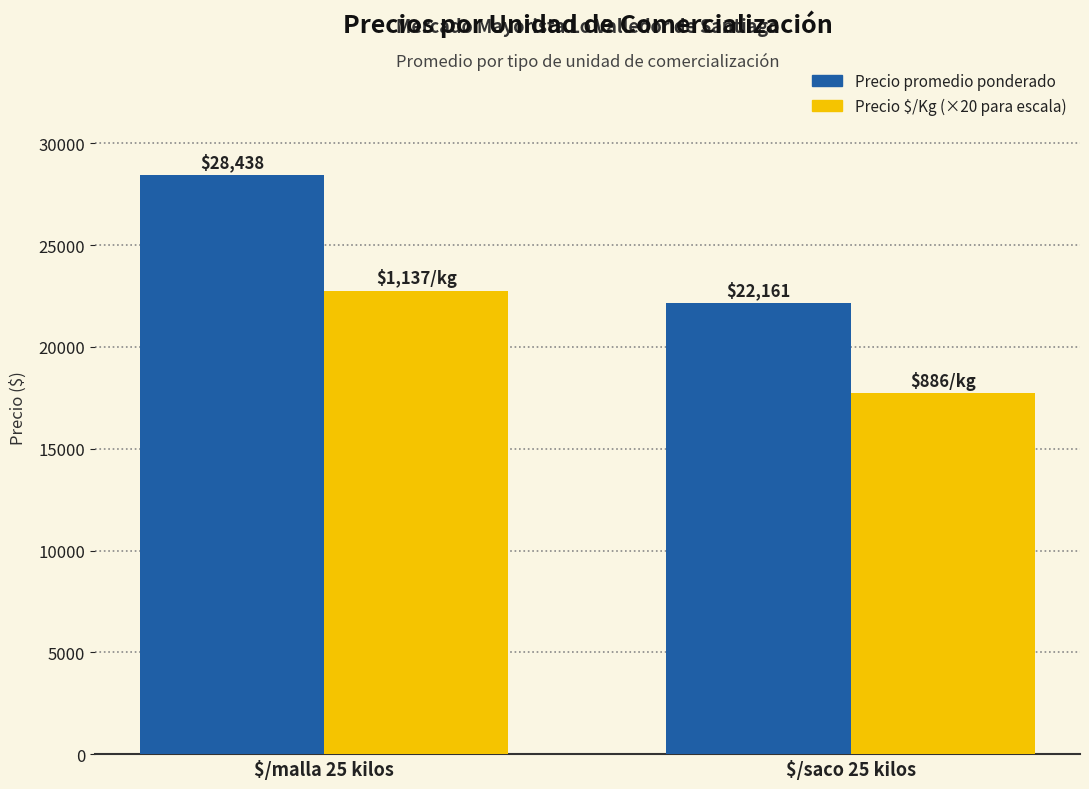

At which category is the sum across all series the highest?

$/malla 25 kilos